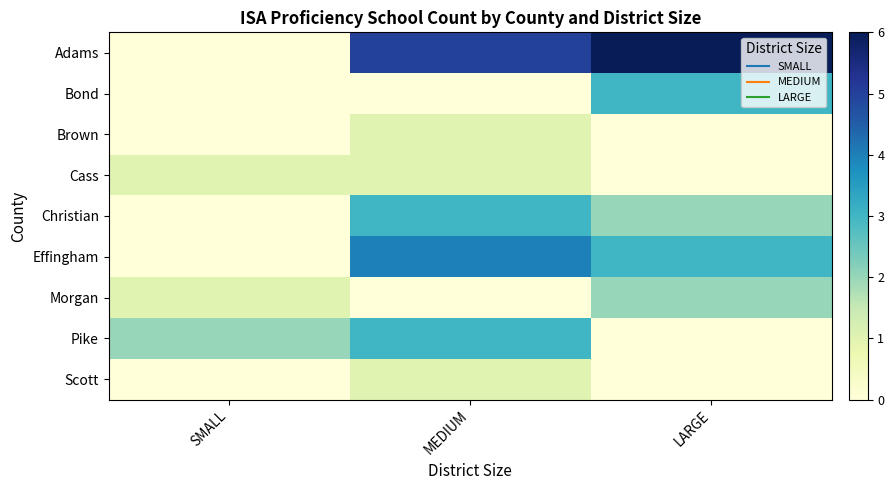

How many series are shown in this chart?

9